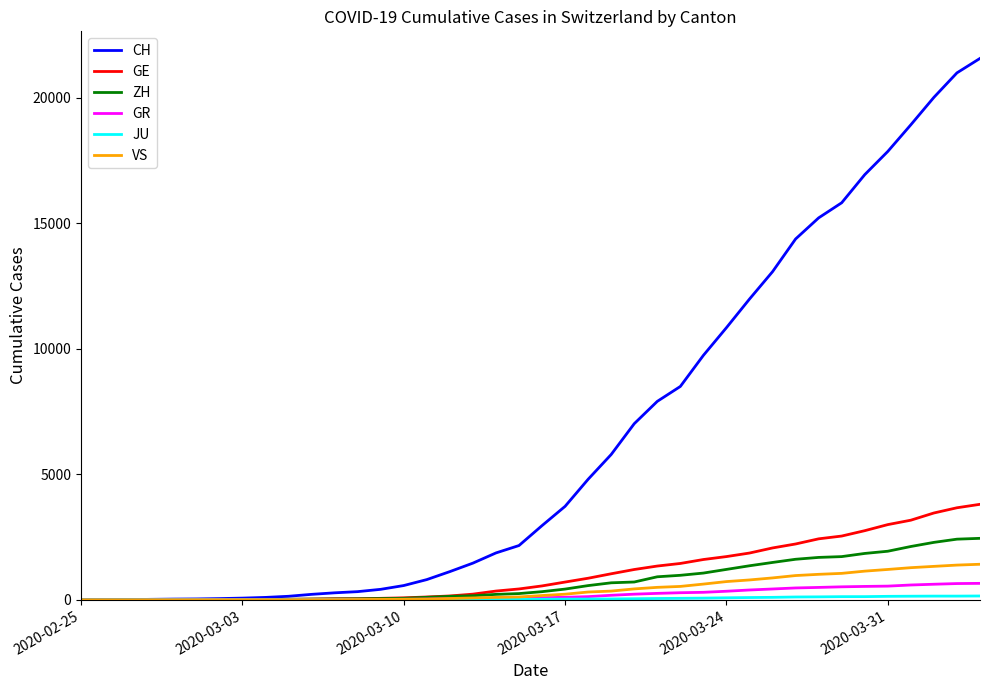

What is the maximum value shown in the chart?

21574